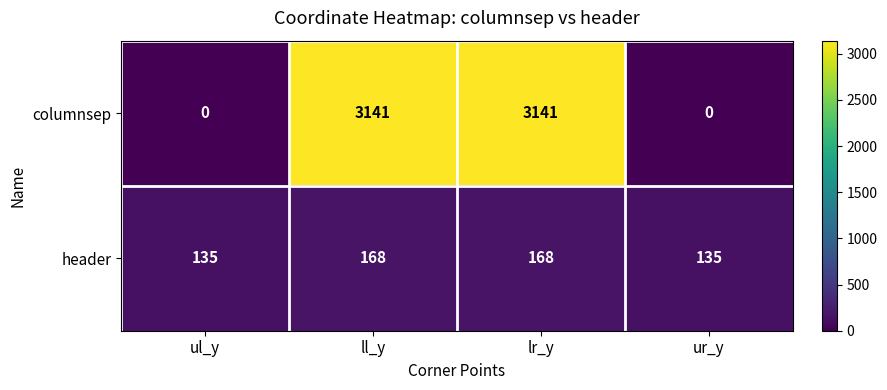

What is the difference between the maximum and minimum values in the header series?

33